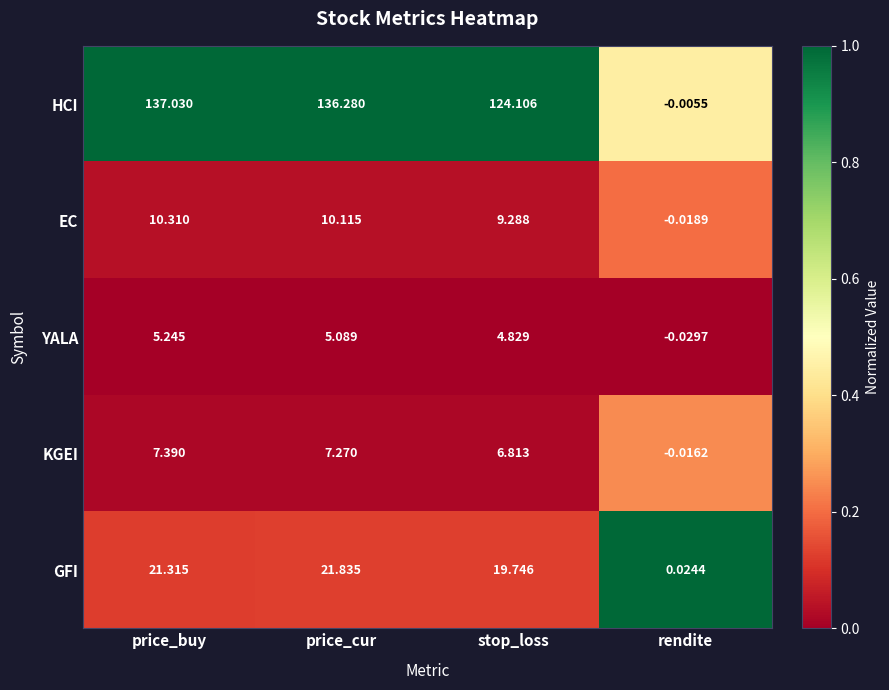

Which series has the largest range (max minus min)?

HCI